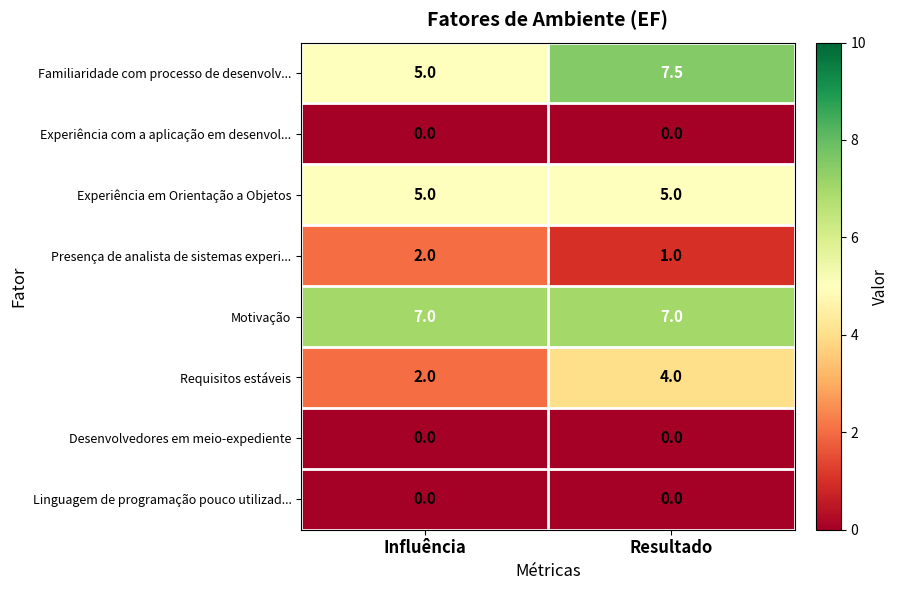

Rank the categories by Familiaridade com processo de desenvolv... value from highest to lowest.

Resultado, Influência